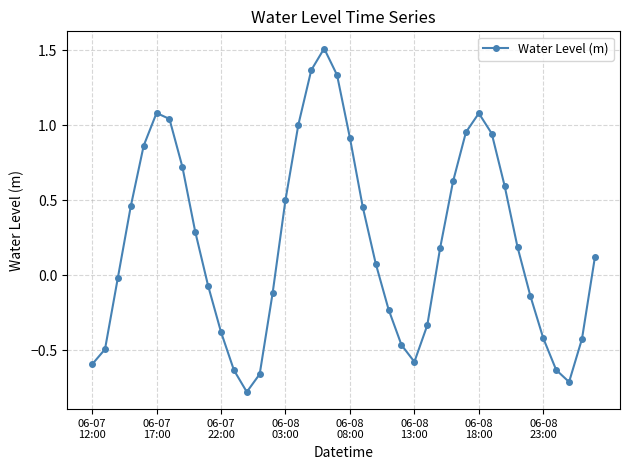

True or false: there are more than 1 points higher than both neighbors.

True